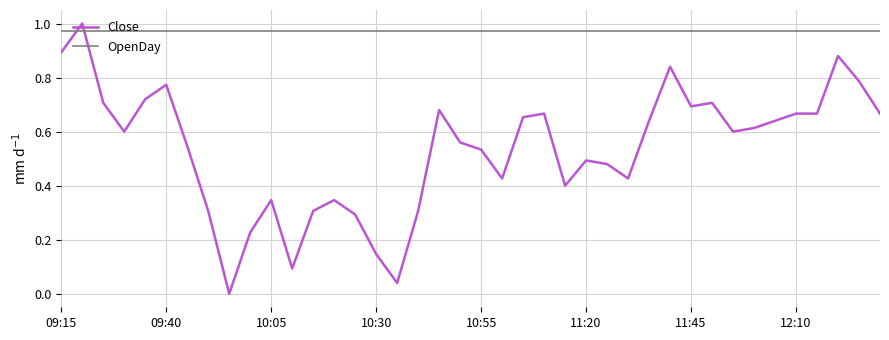

How many series are shown in this chart?

2